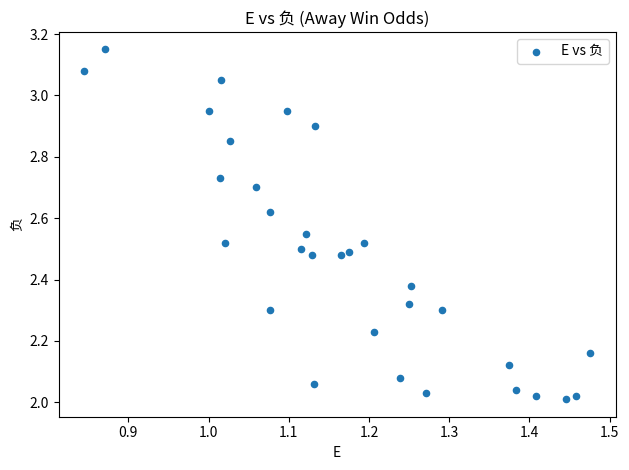

What is the range of Y values (max minus min)?

1.1